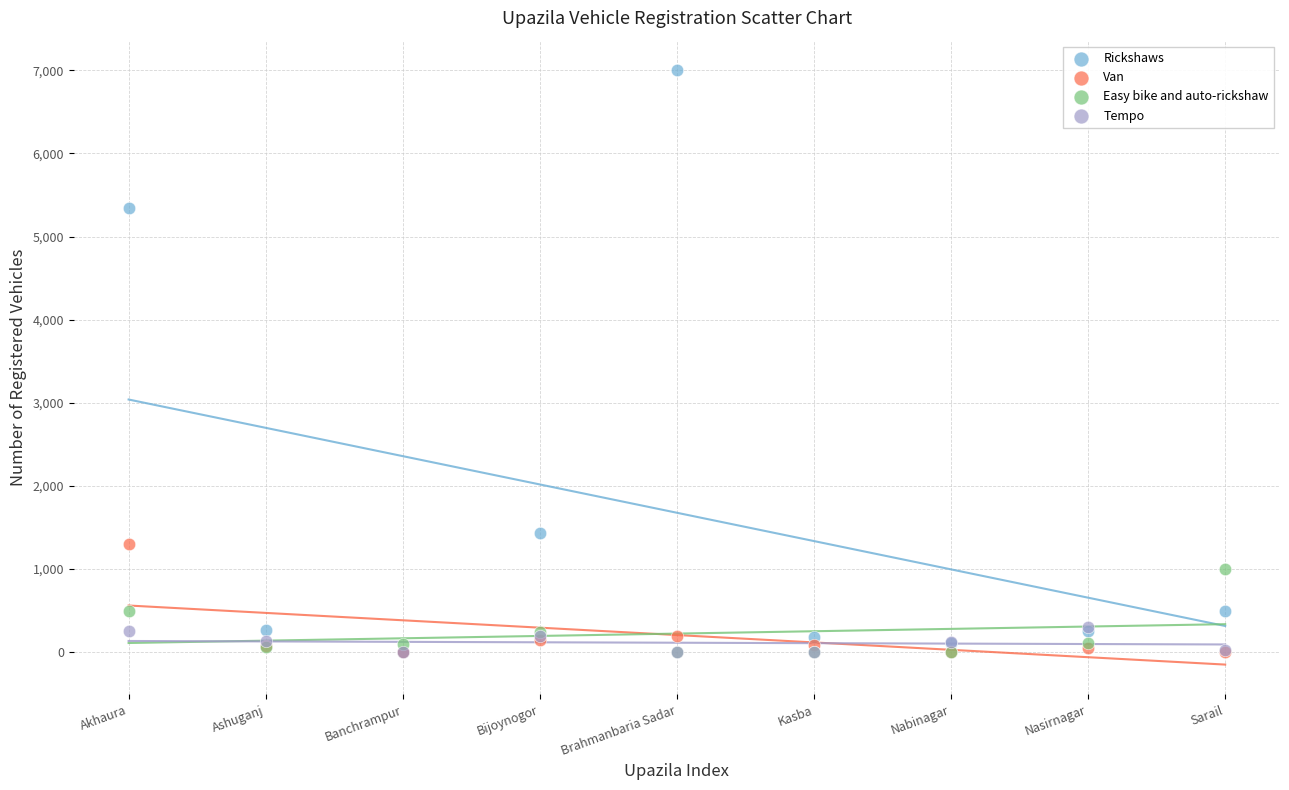

Which series has the largest Y range (max minus min)?

Rickshaws